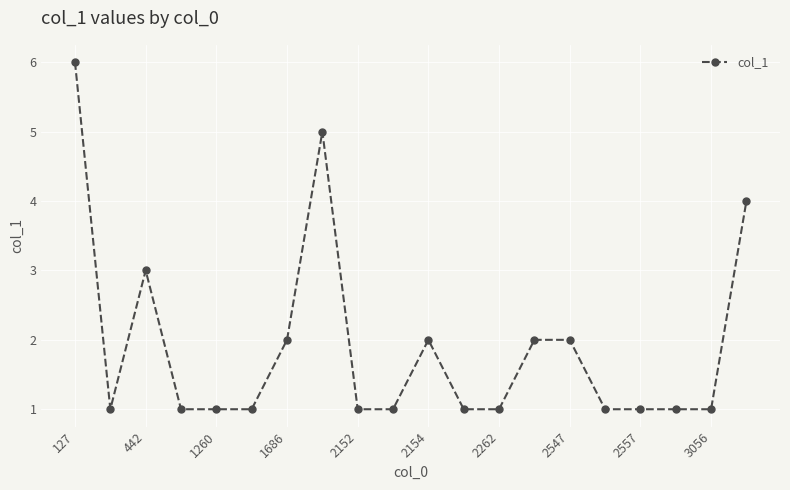

What is the greatest value displayed?

6